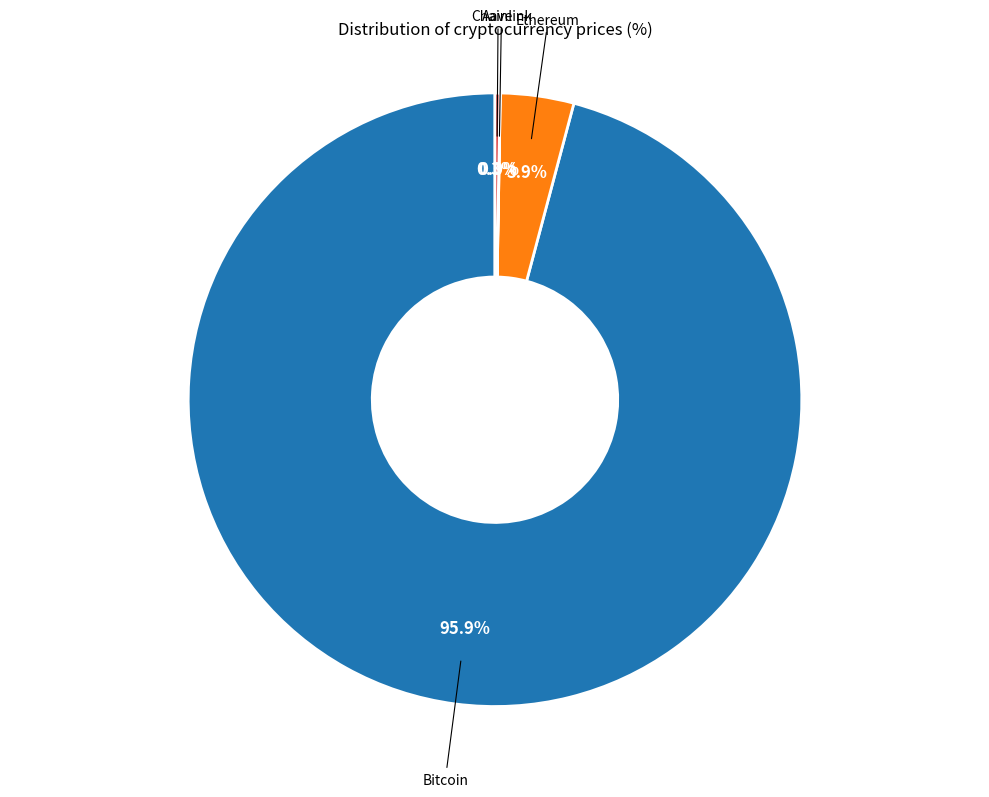

Is there a majority slice in this chart?

Yes